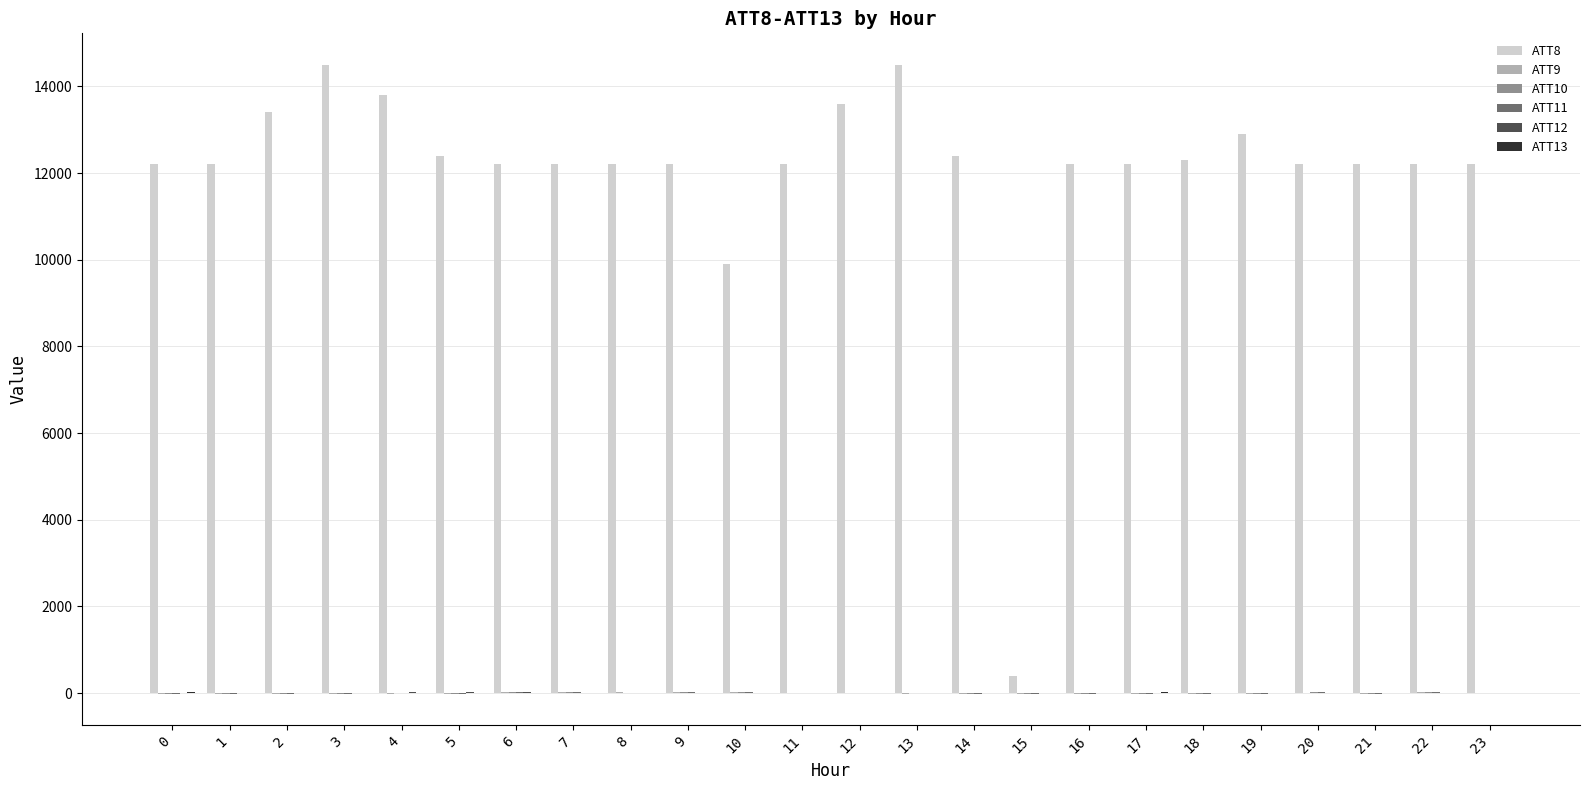

At which category is the sum across all series the highest?

13